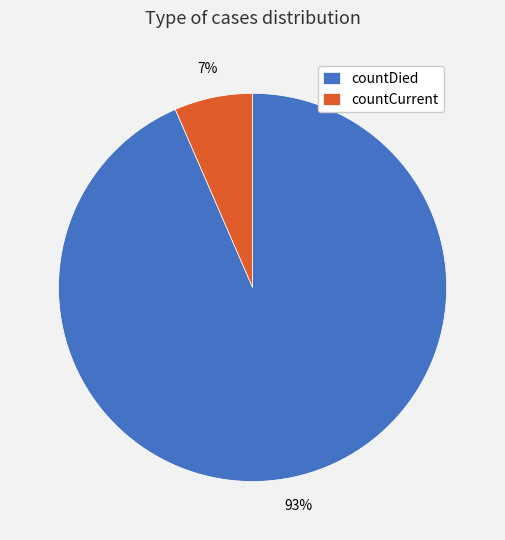

How many slices are in this pie chart?

2